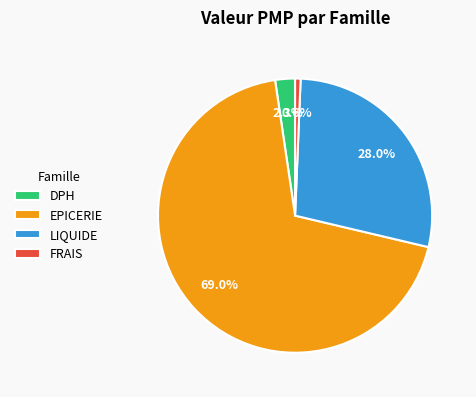

Count the number of slices in the pie.

4